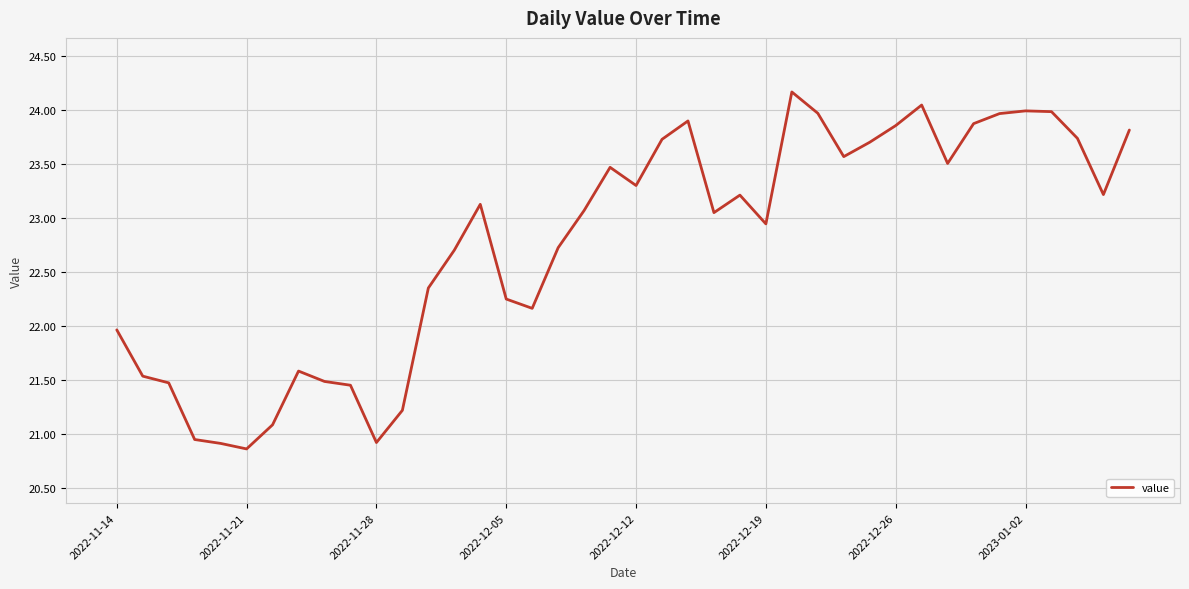

What is the difference between the maximum and minimum values?

3.3